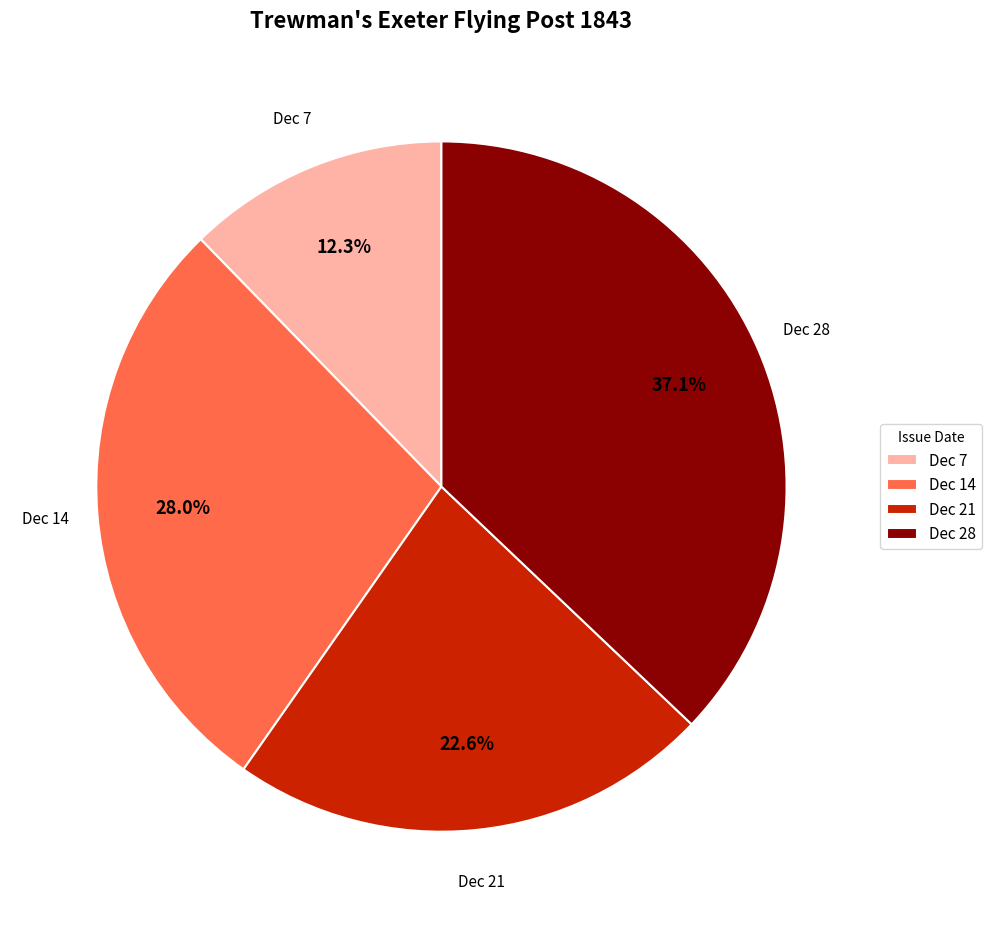

To the nearest percent, what is the difference between the largest and smallest slice percentages?

25%